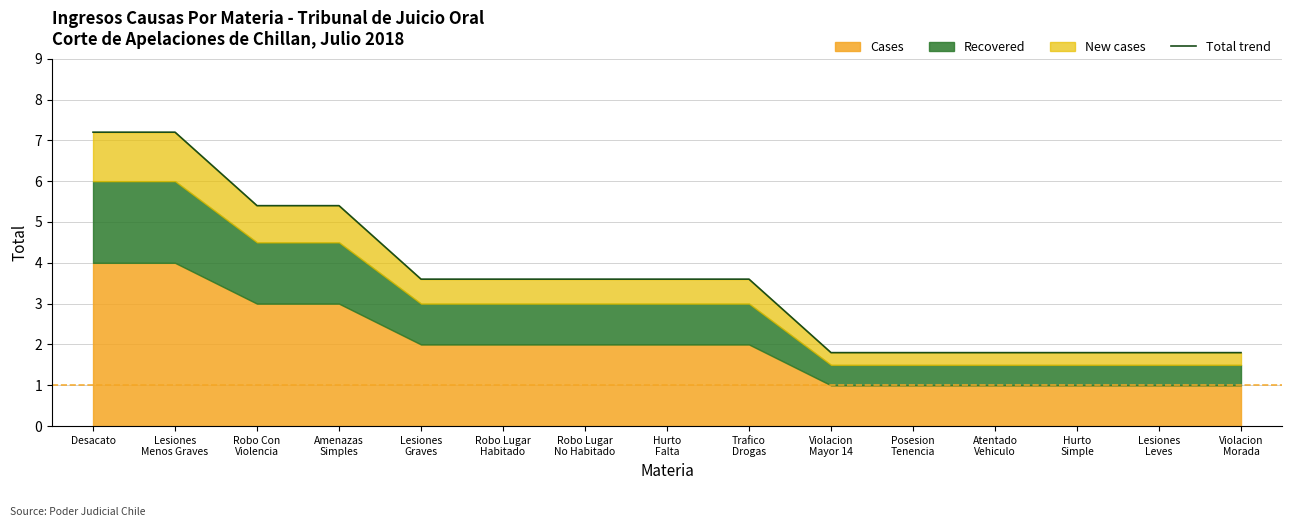

Which category has the highest value across all series?

Desacato